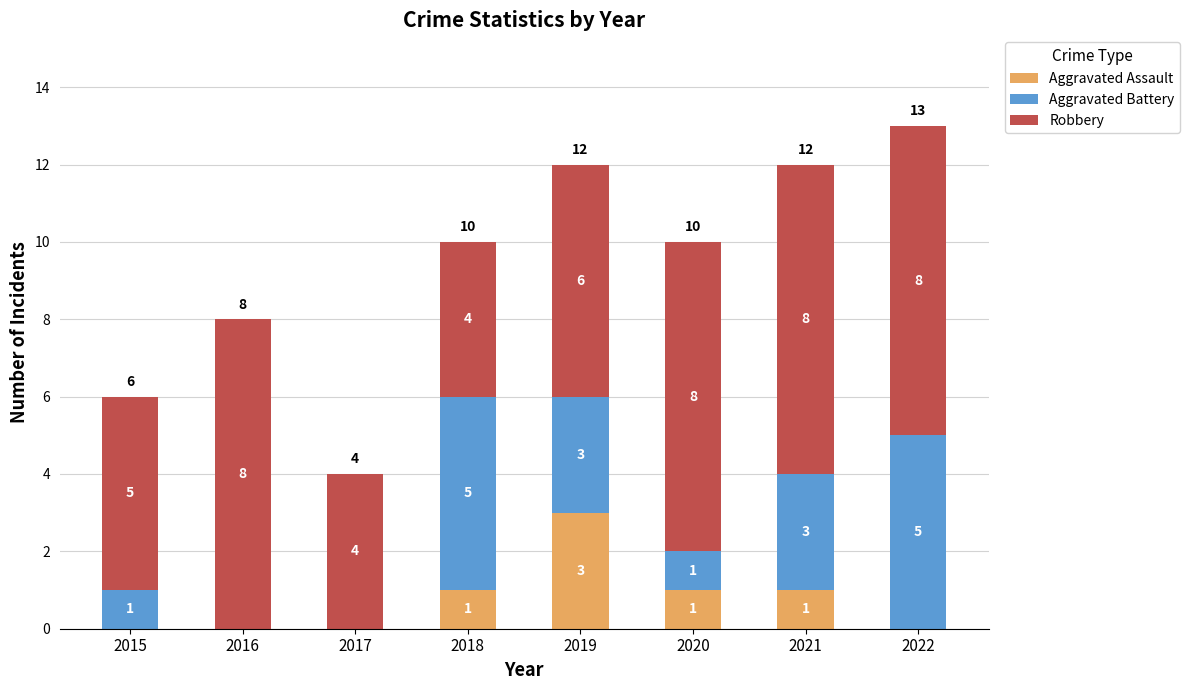

Reading left to right, list the values for the Aggravated Assault series.

2015=0	2016=0	2017=0	2018=1	2019=3	2020=1	2021=1	2022=0